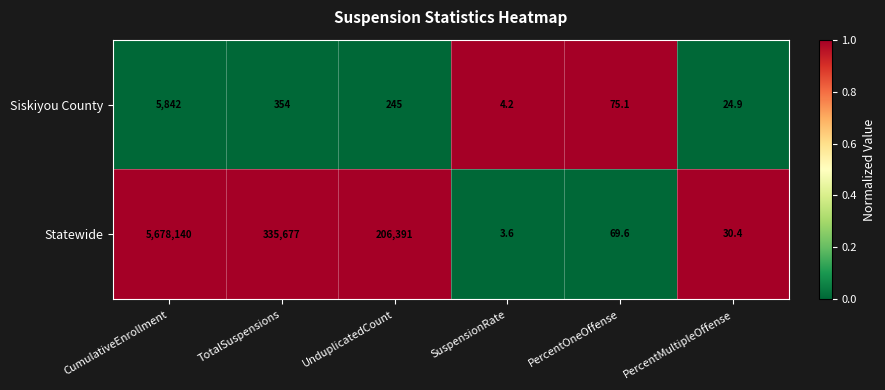

Rank the series by their average value, from lowest to highest.

Siskiyou County, Statewide